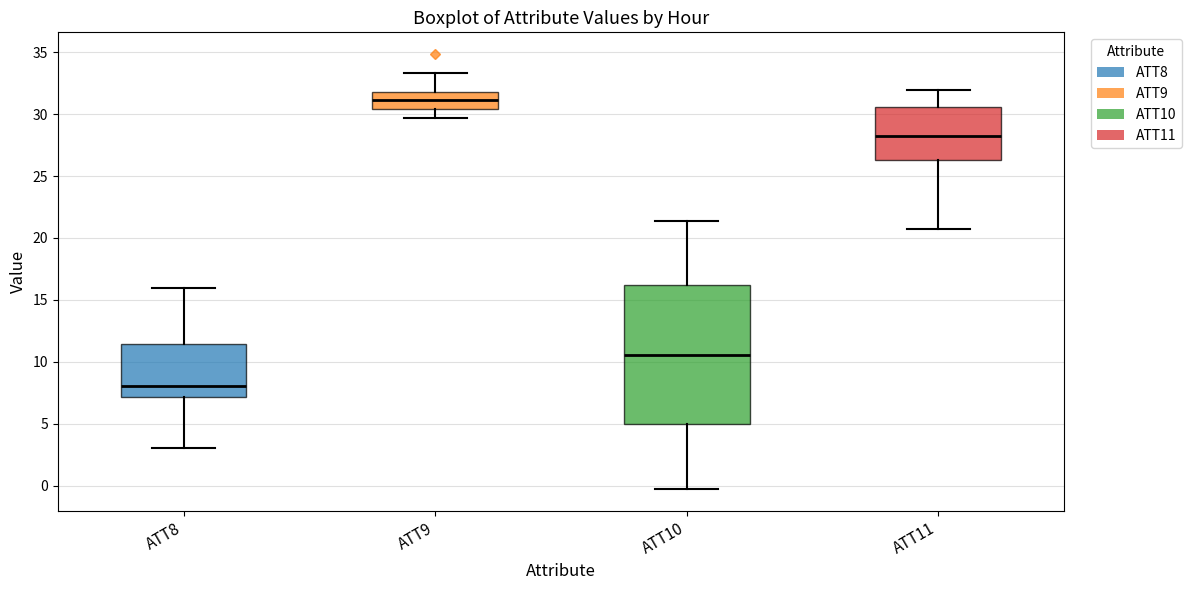

Reading left to right, transcribe this box plot: for each box, give where its median line is, the range the box spans, and where its two whiskers end, as read against the y-axis. The values are not printed on the chart, so give them approximately, as read against the axis.

ATT8: median 8.0, box 7.0 to 11.5, whiskers 3.0 to 16.0
ATT9: median 31.0, box 30.5 to 32.0, whiskers 29.5 to 33.5
ATT10: median 10.5, box 5.0 to 16.0, whiskers -0.5 to 21.5
ATT11: median 28.5, box 26.5 to 30.5, whiskers 20.5 to 32.0